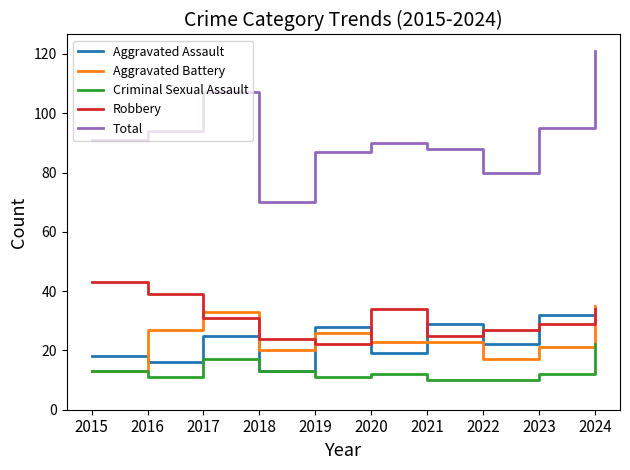

At how many categories does at least one series exceed 52?

10